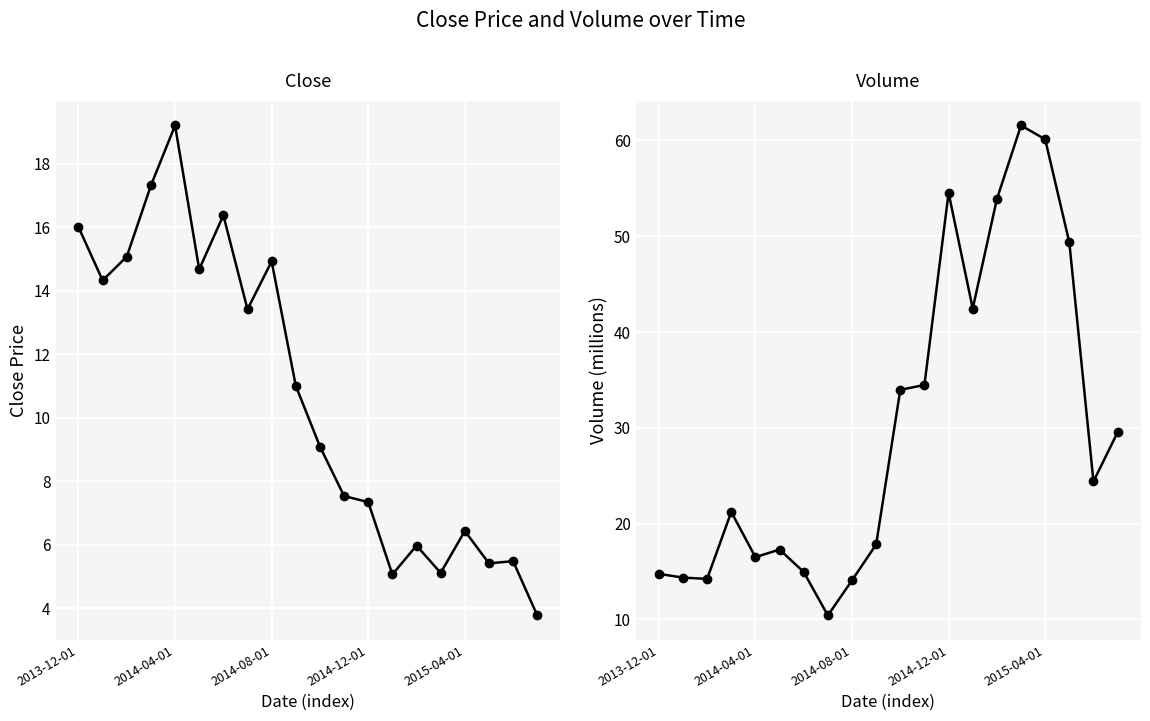

How many values in the Volume series are below 24?

10